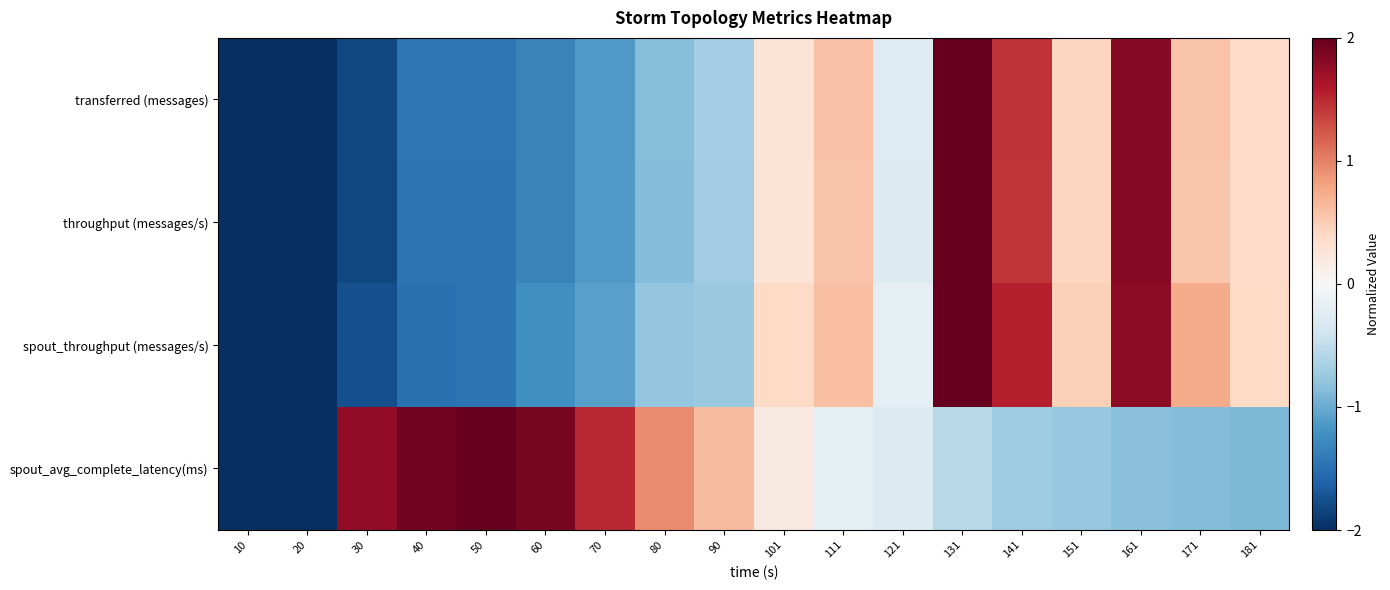

Reading left to right, what are all the values shown in this chart?

transferred (messages): 10=-2.0	20=-2.0	30=-1.8	40=-1.5	50=-1.4	60=-1.3	70=-1.1	80=-0.9	90=-0.7	101=0.3	111=0.6	121=-0.3	131=2.0	141=1.4	151=0.4	161=1.8	171=0.6	181=0.4
throughput (messages/s): 10=-2.0	20=-2.0	30=-1.8	40=-1.5	50=-1.5	60=-1.3	70=-1.1	80=-0.9	90=-0.7	101=0.3	111=0.6	121=-0.3	131=2.0	141=1.4	151=0.4	161=1.8	171=0.6	181=0.4
spout_throughput (messages/s): 10=-2.0	20=-2.0	30=-1.8	40=-1.5	50=-1.5	60=-1.2	70=-1.1	80=-0.8	90=-0.7	101=0.4	111=0.6	121=-0.2	131=2.0	141=1.6	151=0.5	161=1.8	171=0.7	181=0.4
spout_avg_complete_latency(ms): 10=-2.0	20=-2.0	30=1.8	40=1.9	50=2.0	60=1.9	70=1.5	80=0.9	90=0.6	101=0.2	111=-0.2	121=-0.3	131=-0.6	141=-0.7	151=-0.8	161=-0.8	171=-0.9	181=-0.9